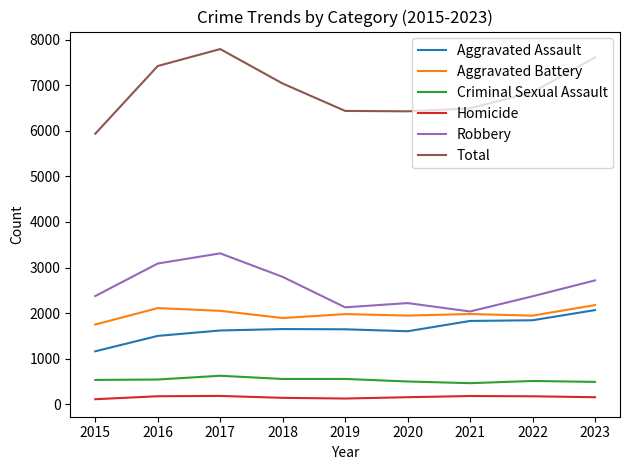

What are all the series names shown in the legend?

Aggravated Assault, Aggravated Battery, Criminal Sexual Assault, Homicide, Robbery, Total